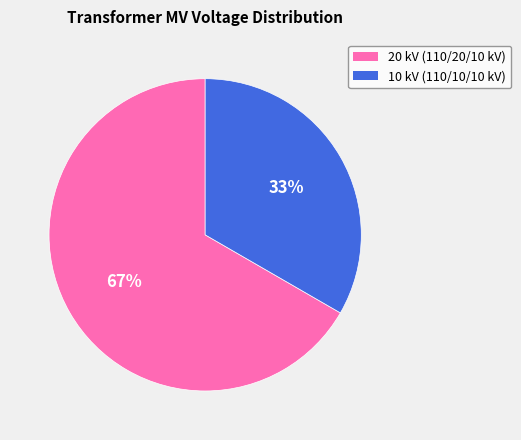

Is there a majority slice in this chart?

Yes